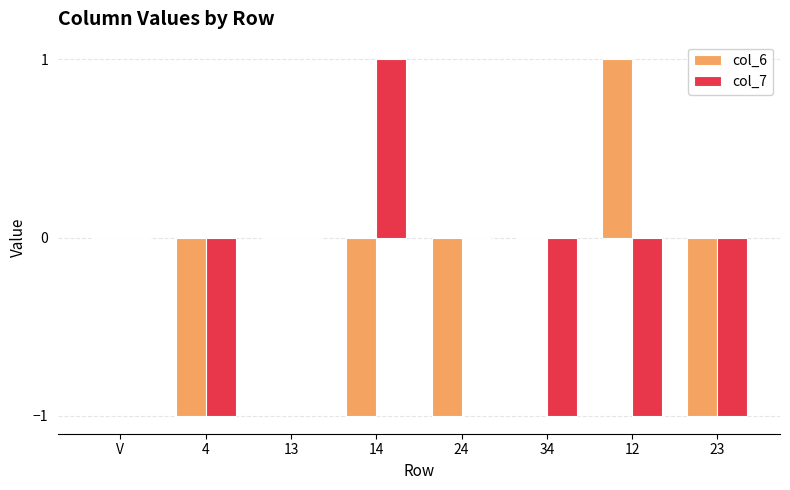

Are the bars grouped side by side (vs. stacked)?

Yes